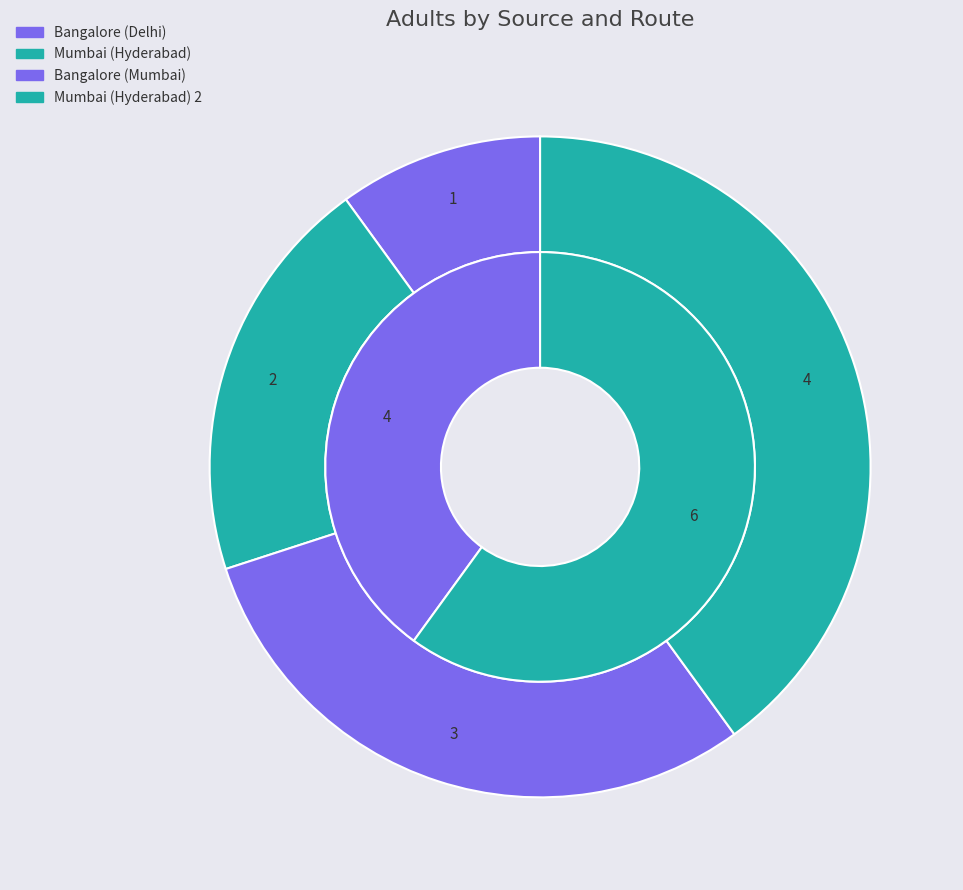

Is the sum of Bangalore (Mumbai) and Mumbai (Hyderabad) 2 greater than half?

Yes